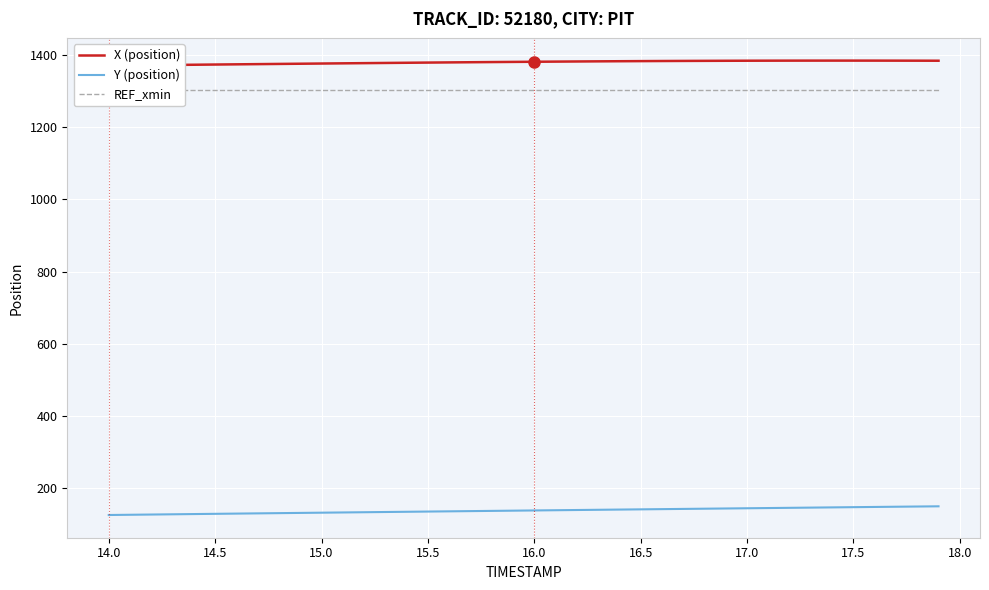

How many lines are shown in the chart?

3